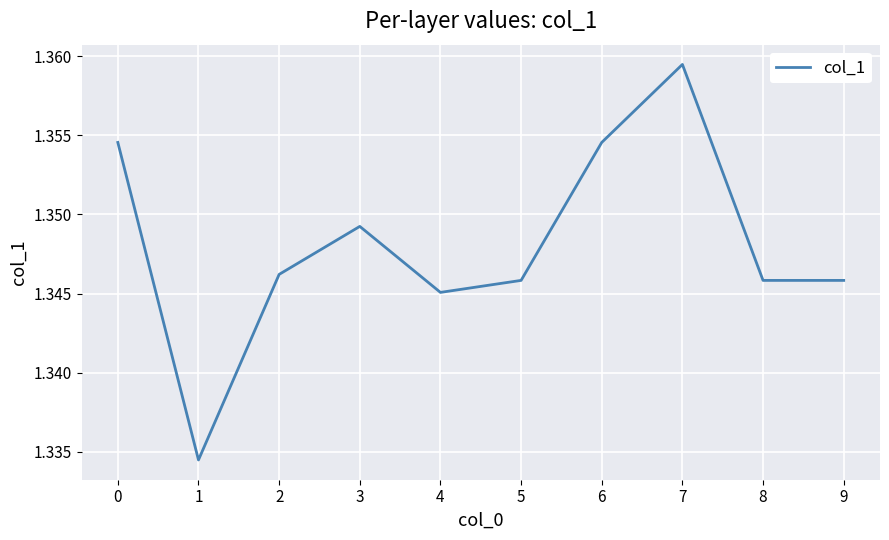

Is it true that the value at 1 is 2.2?

False